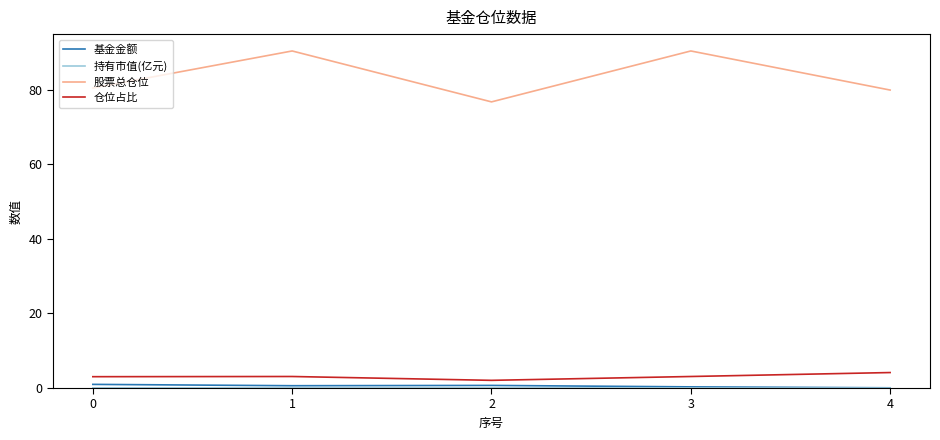

What is the difference between the highest and lowest values at 1?

90.3